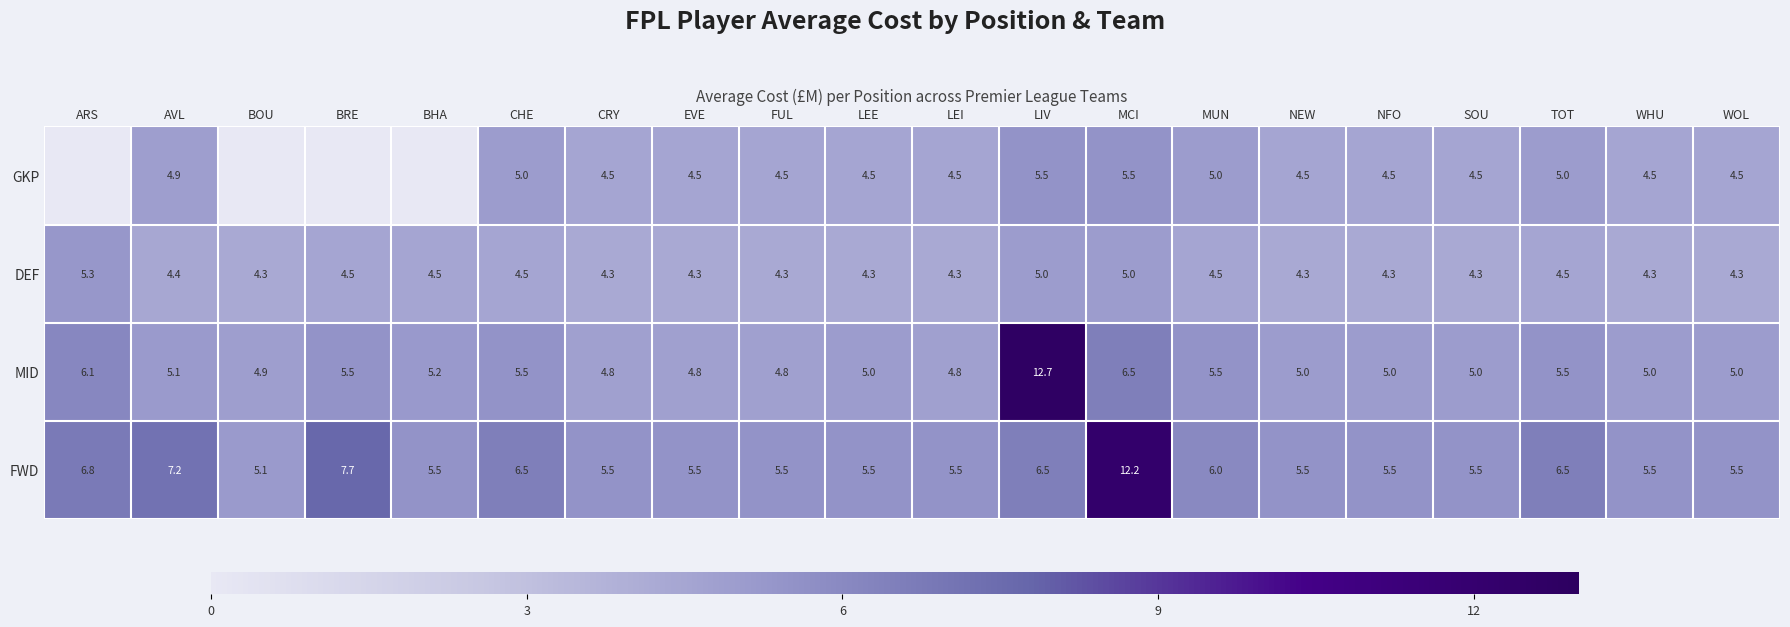

At SOU, list the series in order from largest to smallest.

FWD, MID, GKP, DEF